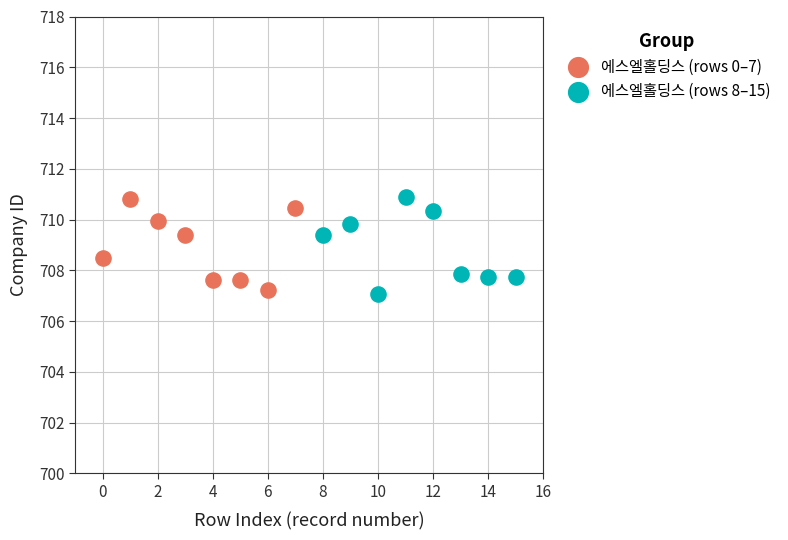

What are all the series names shown in the legend?

에스엘홀딩스 (rows 0–7), 에스엘홀딩스 (rows 8–15)